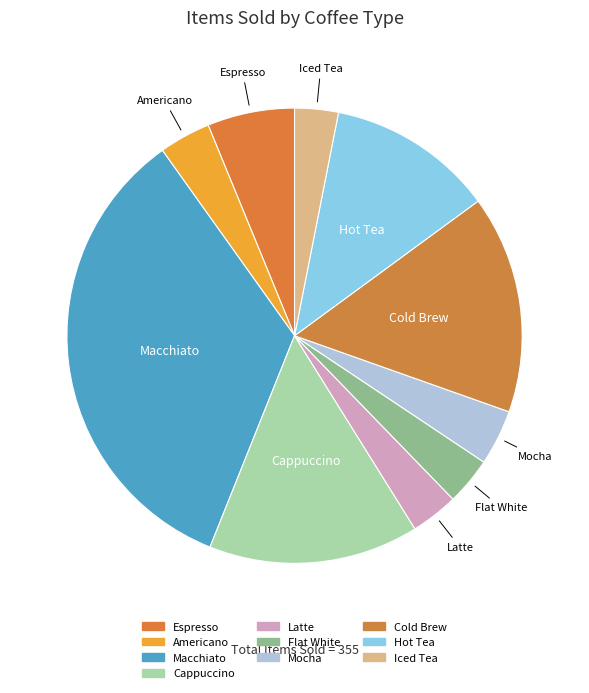

To the nearest percent, what percentage of the pie is Flat White?

3%